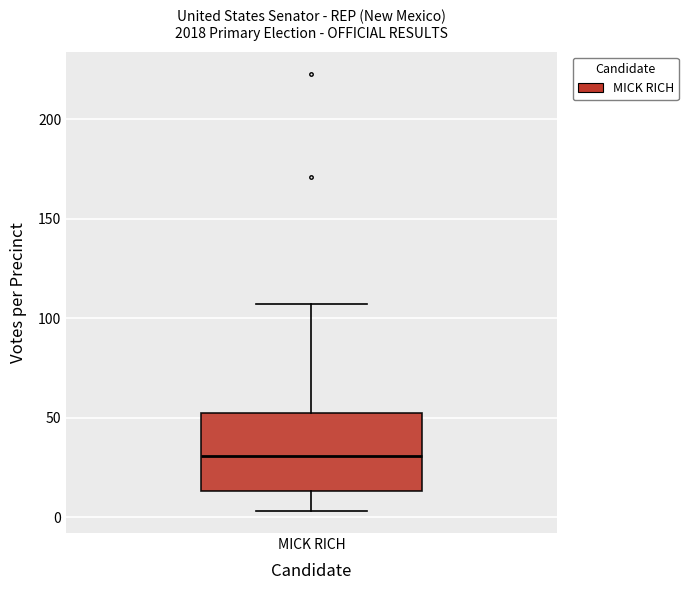

Read this box plot against the y-axis: the position of the median line, the range covered by the box, and the ends of both whiskers. The values are not printed on the chart, so give them approximately, as read against the axis.

median 30, box 15 to 50, whiskers 5 to 105